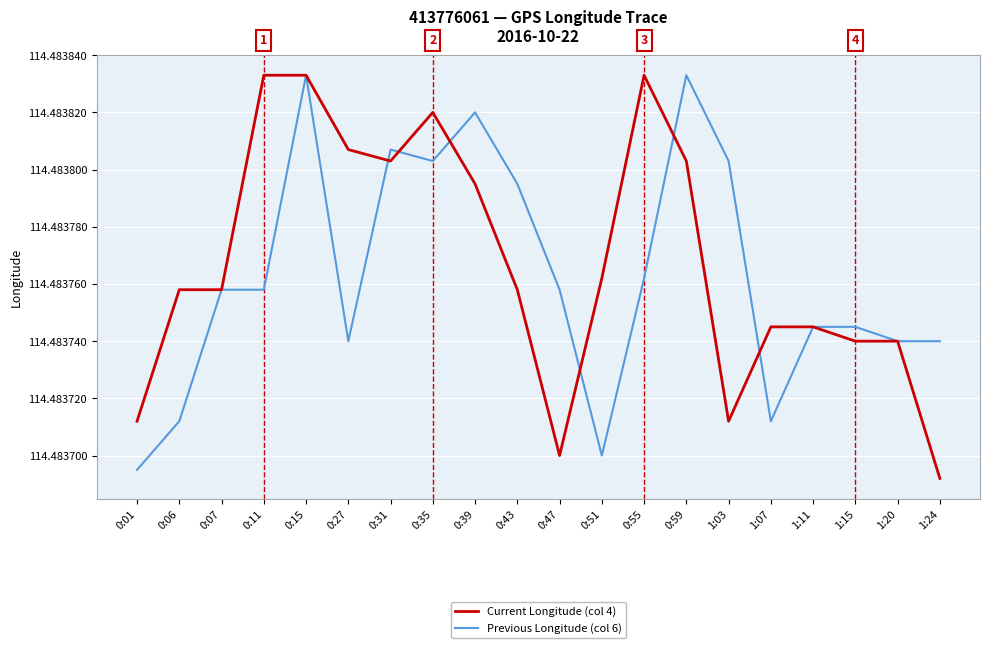

What position from the left is 0:59?

14